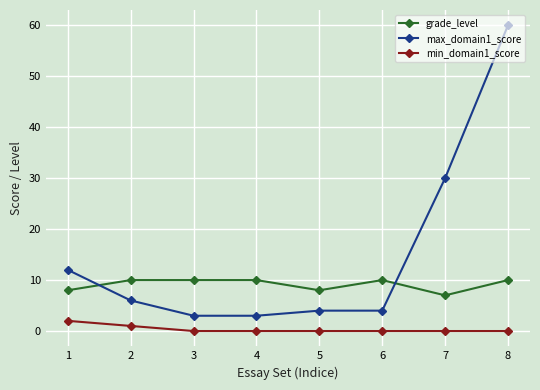

True or false: grade_level and min_domain1_score intersect in this chart.

False